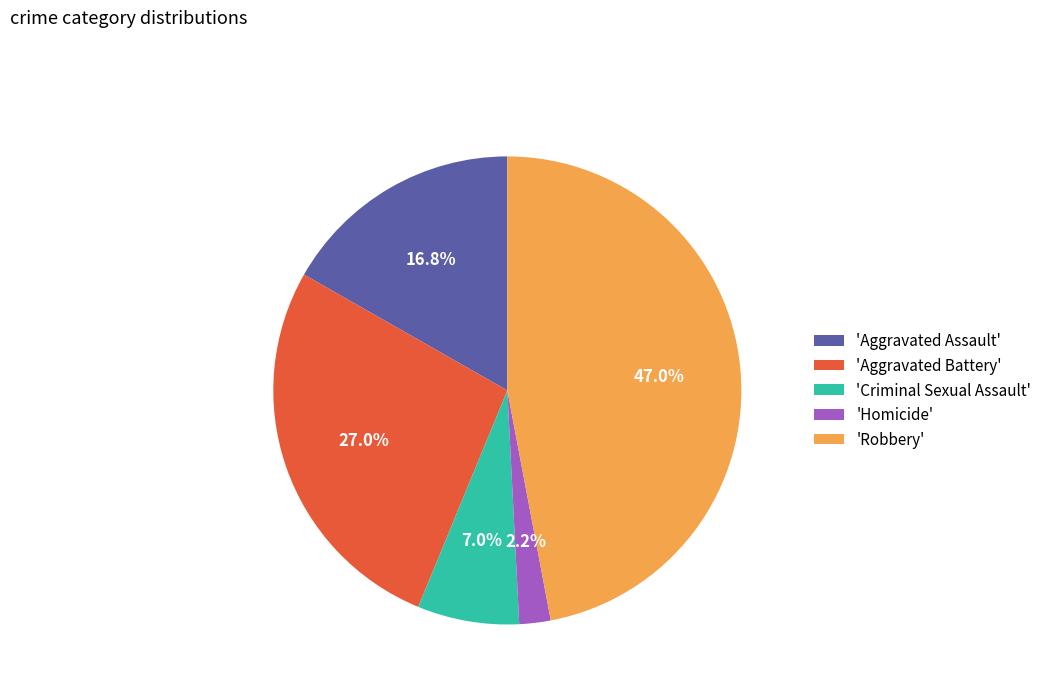

Which category has the biggest portion of the pie?

'Robbery'